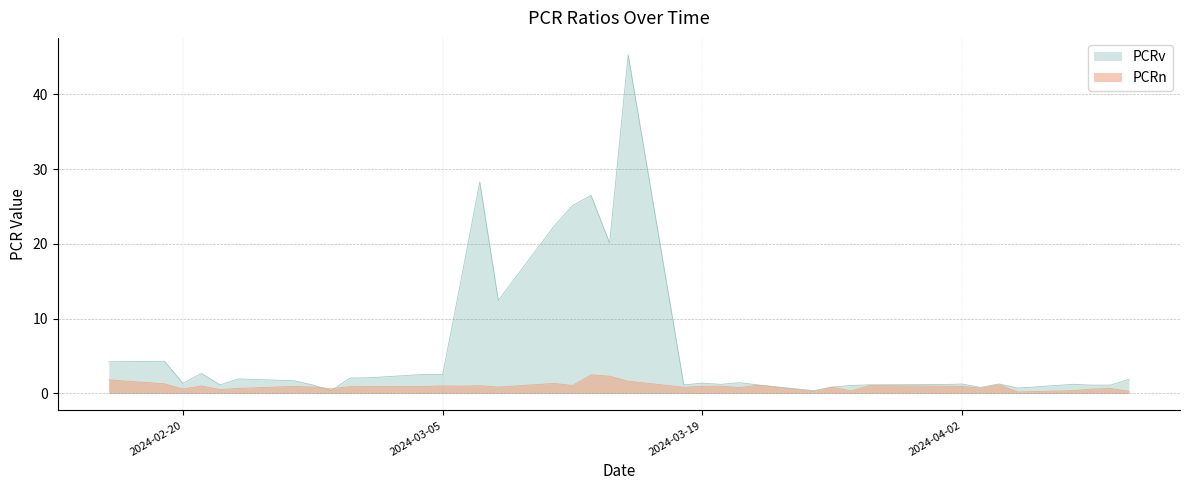

Reading left to right, transcribe all the data shown in this chart.

PCRn: 2024-02-16=1.8	2024-02-19=1.3	2024-02-20=0.6	2024-02-21=1.0	2024-02-22=0.5	2024-02-23=0.7	2024-02-26=0.9	2024-02-27=0.8	2024-02-28=0.7	2024-02-29=0.9	2024-03-01=0.9	2024-03-04=0.9	2024-03-05=1.0	2024-03-06=1.0	2024-03-07=1.0	2024-03-08=0.9	2024-03-11=1.3	2024-03-12=1.1	2024-03-13=2.5	2024-03-14=2.3	2024-03-15=1.6	2024-03-18=0.8	2024-03-19=1.0	2024-03-20=1.0	2024-03-21=0.8	2024-03-22=1.1	2024-03-25=0.2	2024-03-26=0.8	2024-03-27=0.3	2024-03-28=1.1	2024-04-01=1.0	2024-04-02=0.9	2024-04-03=0.7	2024-04-04=1.2	2024-04-05=0.2	2024-04-08=0.4	2024-04-09=0.6	2024-04-10=0.7	2024-04-11=0.3
PCRv: 2024-02-16=4.2	2024-02-19=4.3	2024-02-20=1.4	2024-02-21=2.7	2024-02-22=1.1	2024-02-23=1.9	2024-02-26=1.7	2024-02-27=1.1	2024-02-28=0.4	2024-02-29=2.1	2024-03-01=2.1	2024-03-04=2.5	2024-03-05=2.5	2024-03-06=15.3	2024-03-07=28.3	2024-03-08=12.4	2024-03-11=22.4	2024-03-12=25.1	2024-03-13=26.5	2024-03-14=20.1	2024-03-15=45.3	2024-03-18=1.1	2024-03-19=1.4	2024-03-20=1.2	2024-03-21=1.4	2024-03-22=1.1	2024-03-25=0.4	2024-03-26=0.9	2024-03-27=1.1	2024-03-28=1.2	2024-04-01=1.2	2024-04-02=1.3	2024-04-03=0.8	2024-04-04=1.3	2024-04-05=0.7	2024-04-08=1.2	2024-04-09=1.1	2024-04-10=1.1	2024-04-11=1.9